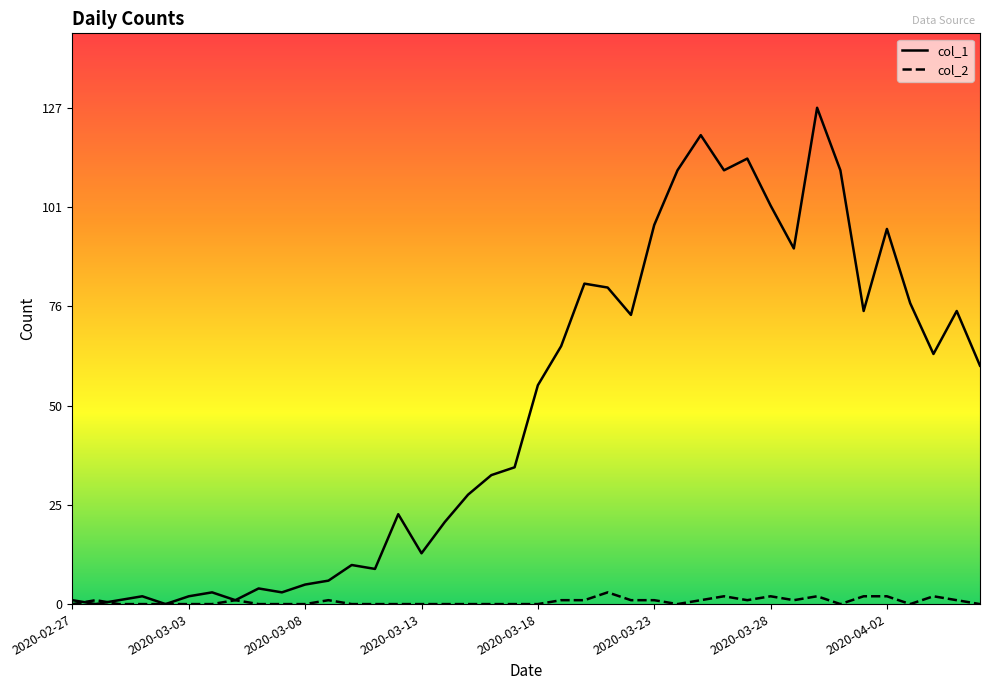

What is the difference between the maximum and minimum values in the col_2 series?

3